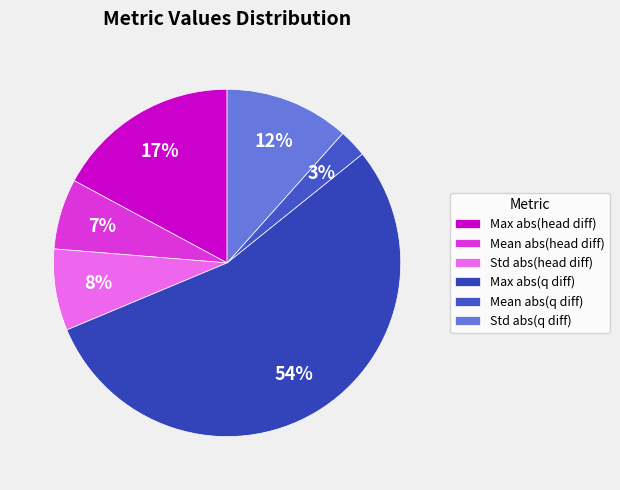

What percentage is the Mean abs(head diff) slice, to the nearest percent?

7%